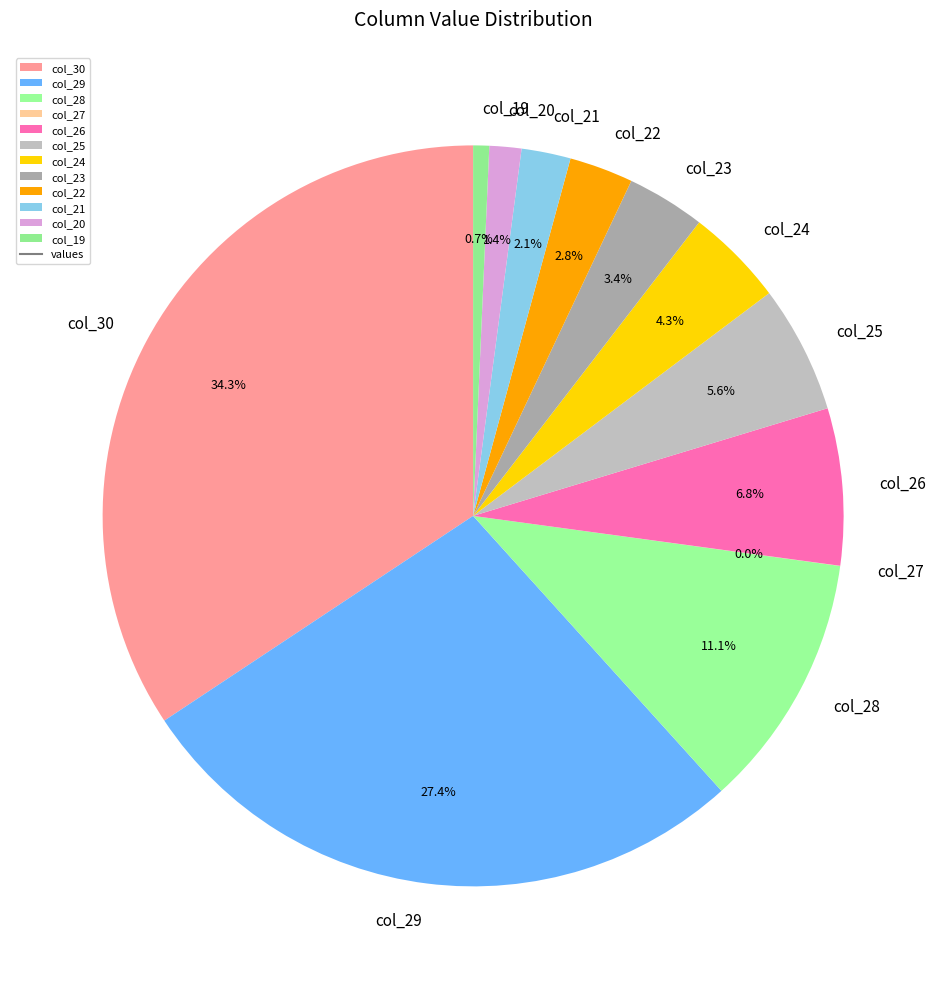

Which slice is the largest?

col_30